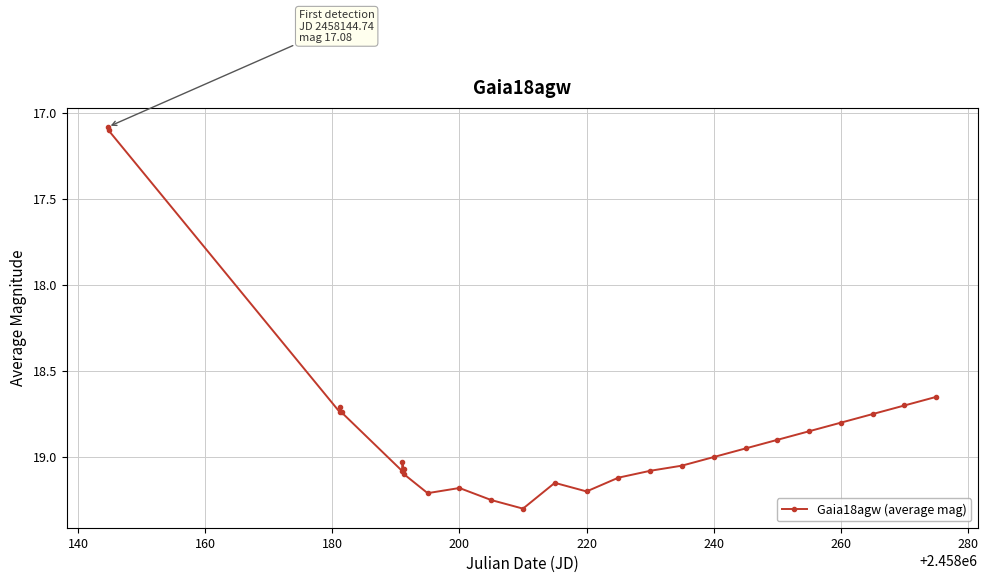

What is the sum of all values?

489.8